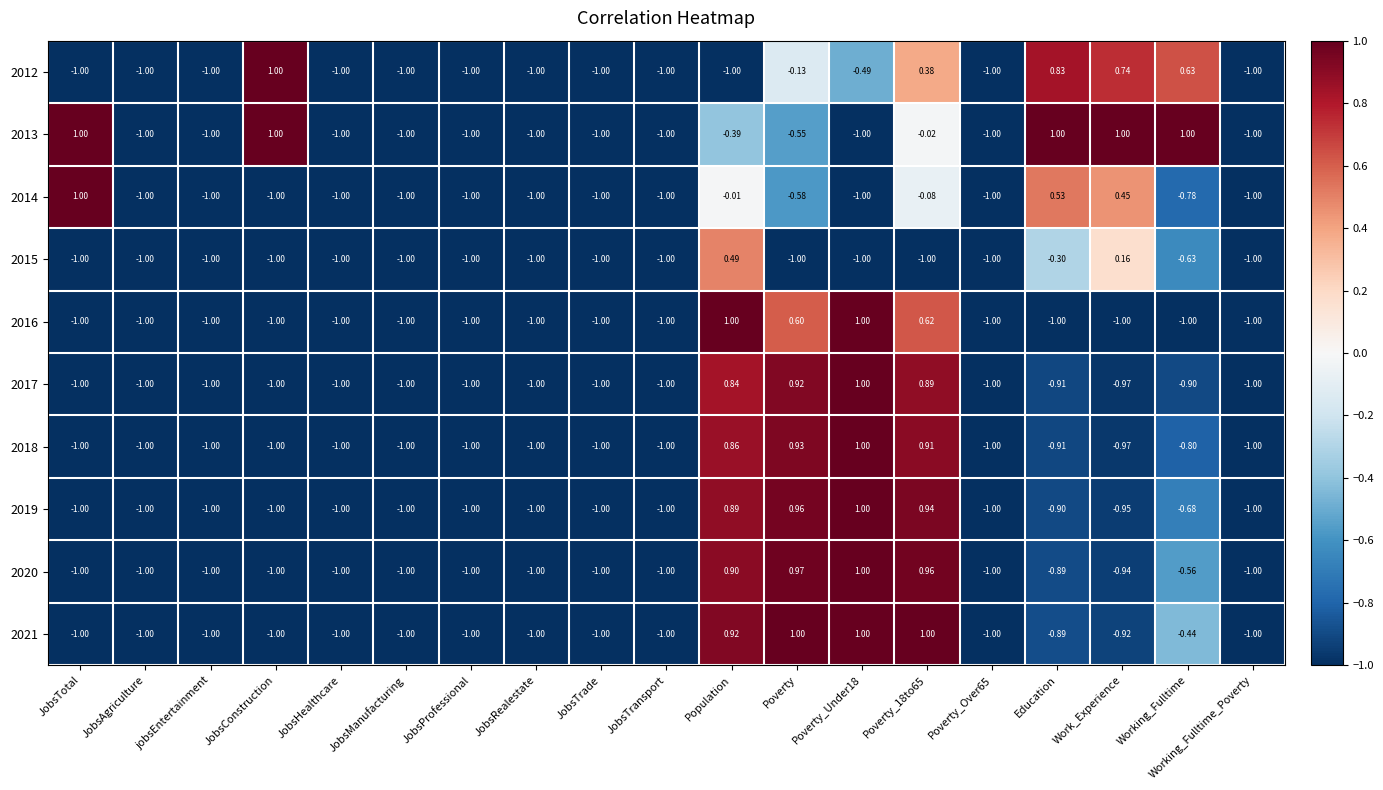

Where is 2017 nearest to the value 0?

Population